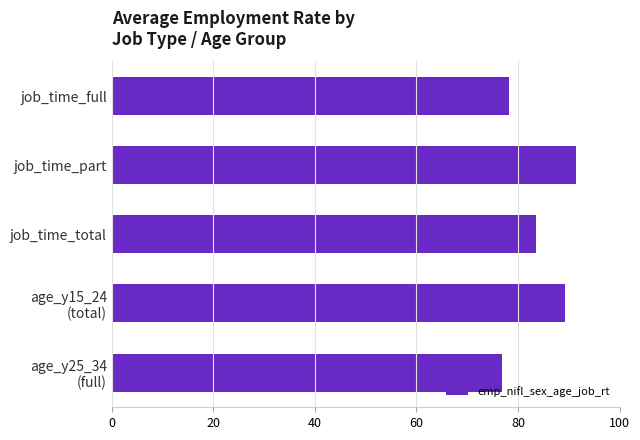

What is the minimum value shown in the chart?

76.8